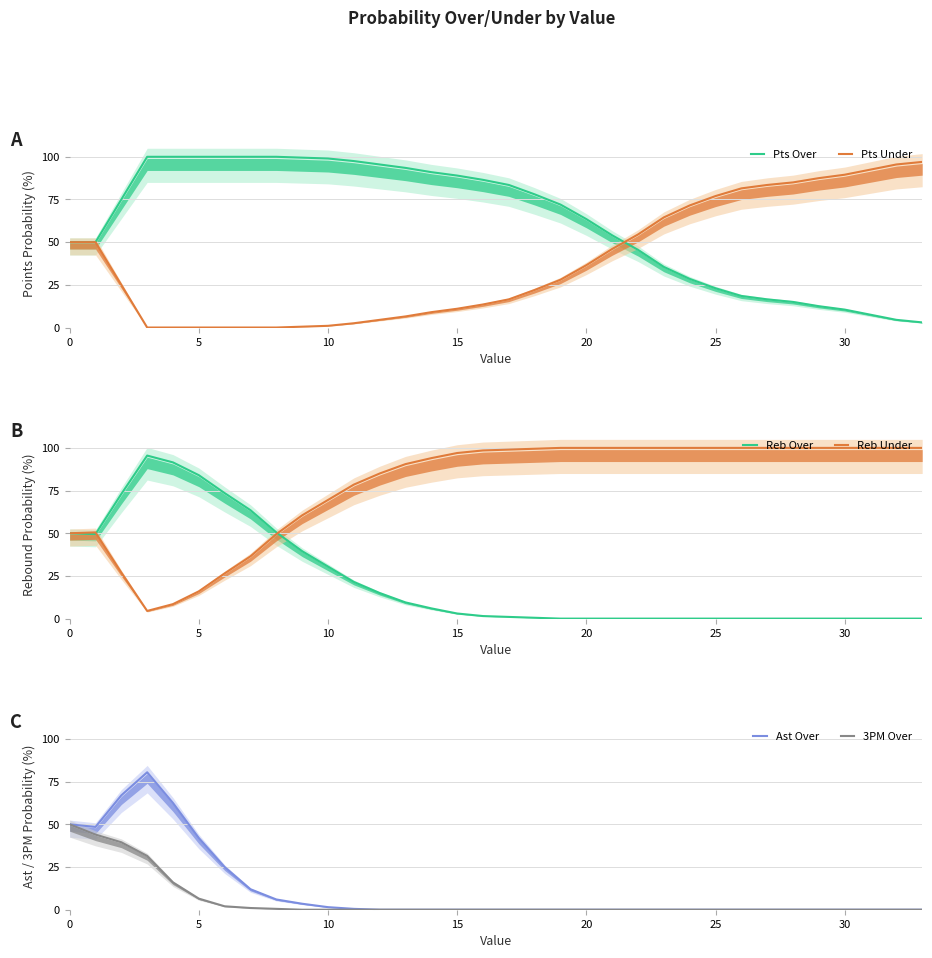

True or false: Pts Under and Reb Under intersect in this chart.

False